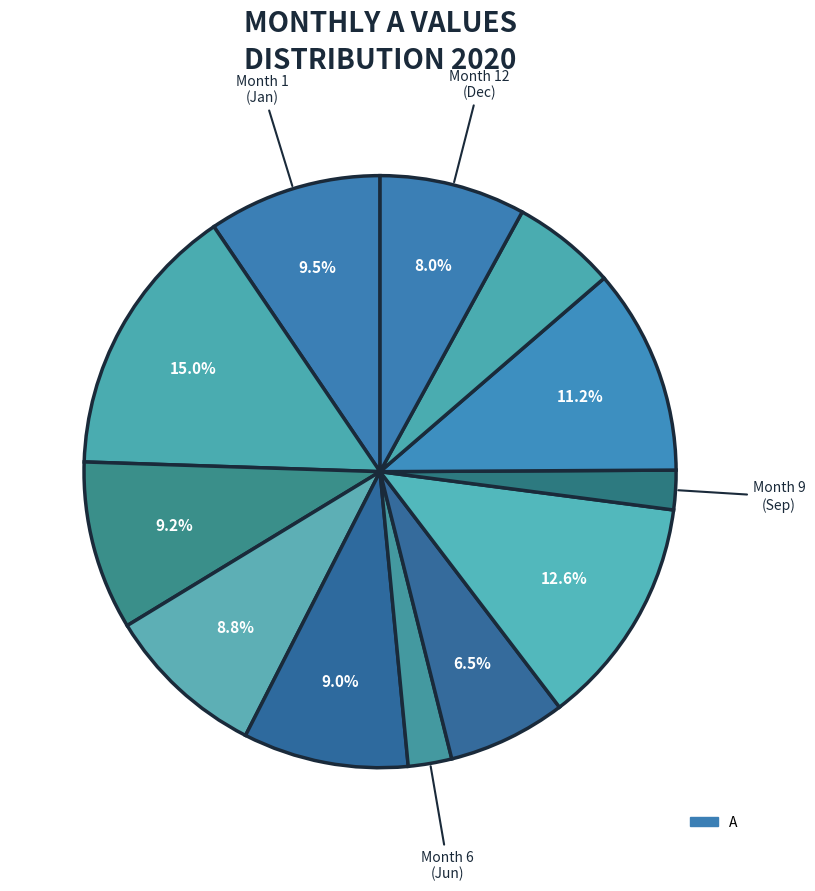

How many segments does this pie chart have?

12